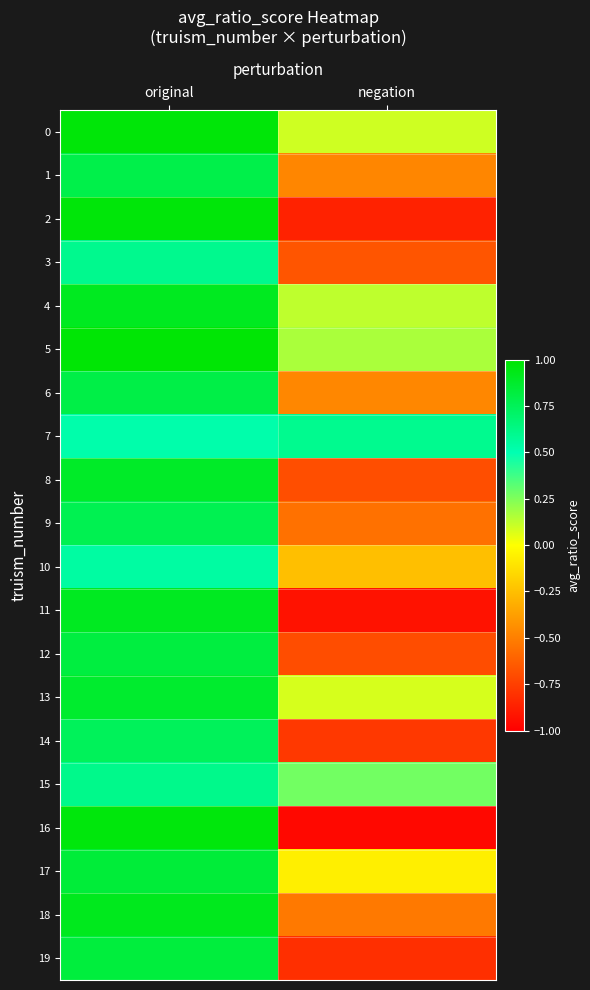

What is the smallest value displayed?

-1.0